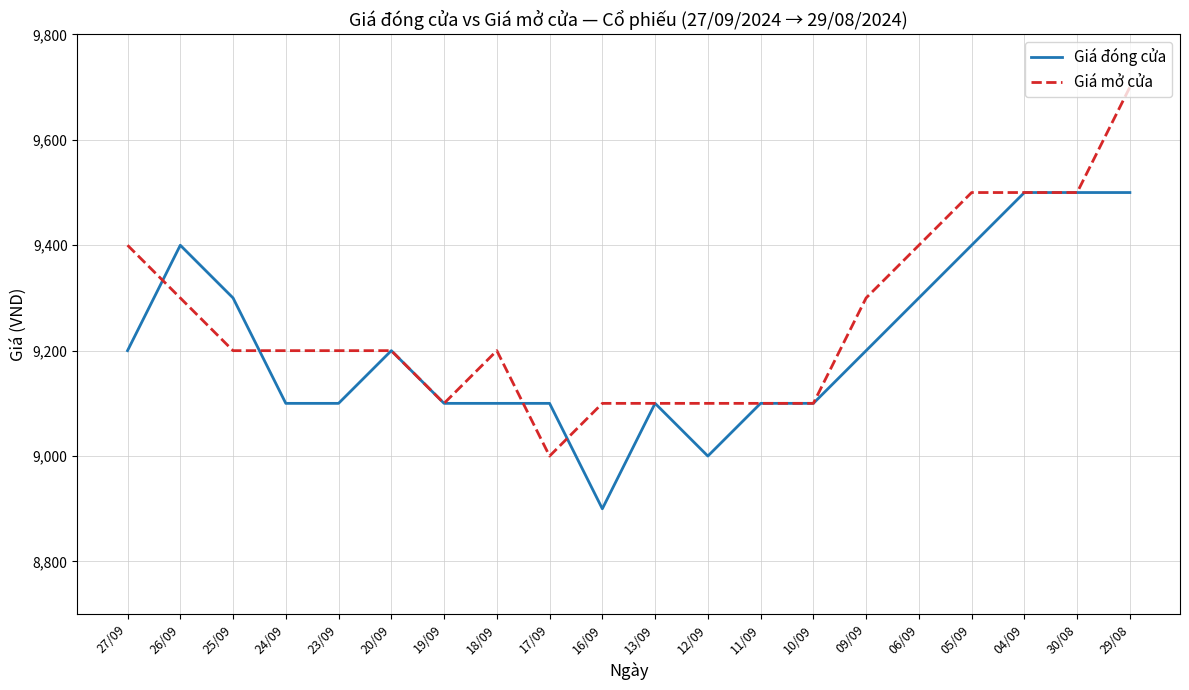

The value of Giá mở cửa at 27/09 is 9400. True or false?

True